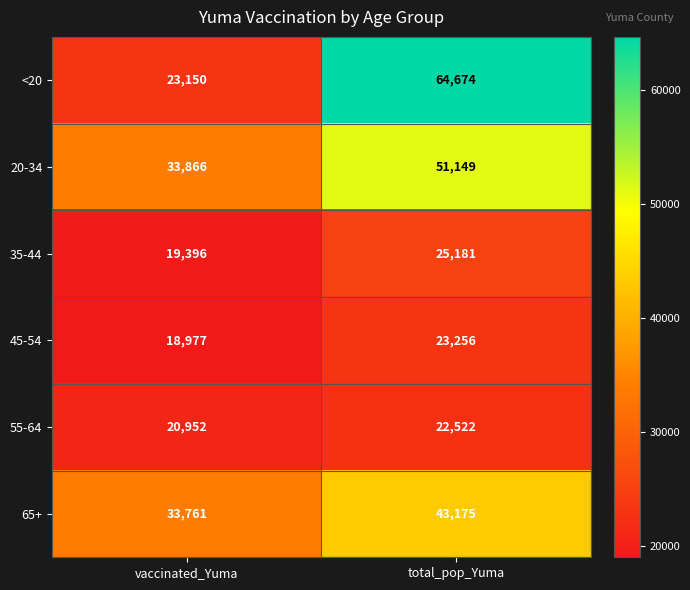

Reading left to right, list all the values displayed in this chart.

<20: 23150	64674
20-34: 33866	51149
35-44: 19396	25181
45-54: 18977	23256
55-64: 20952	22522
65+: 33761	43175